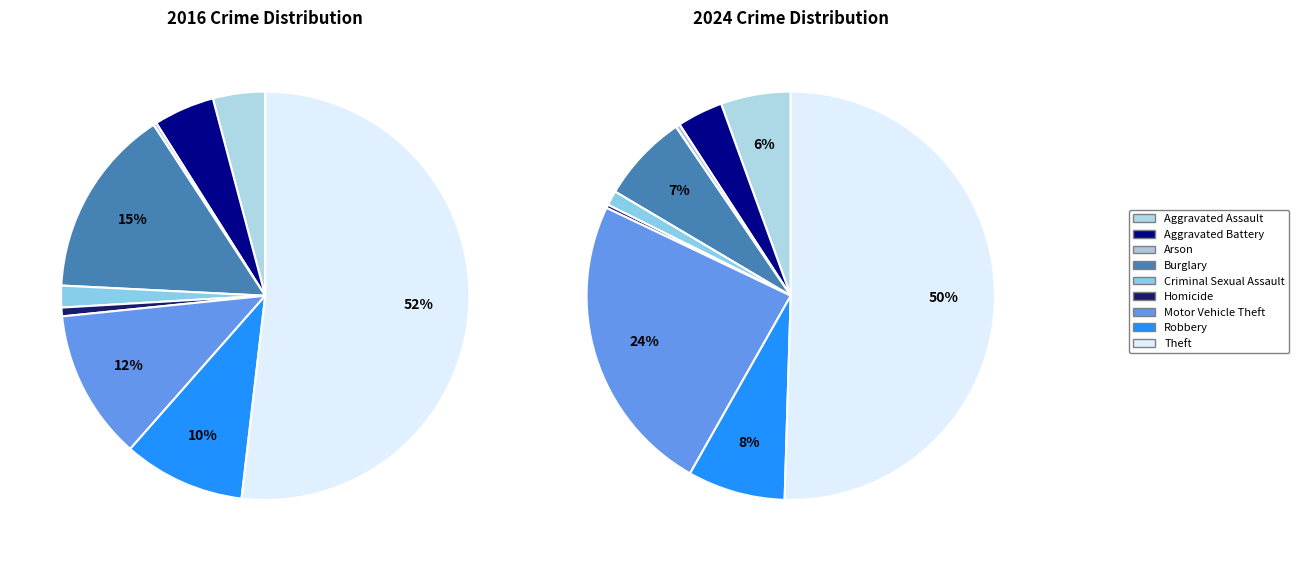

Is there a majority slice in this chart?

Yes